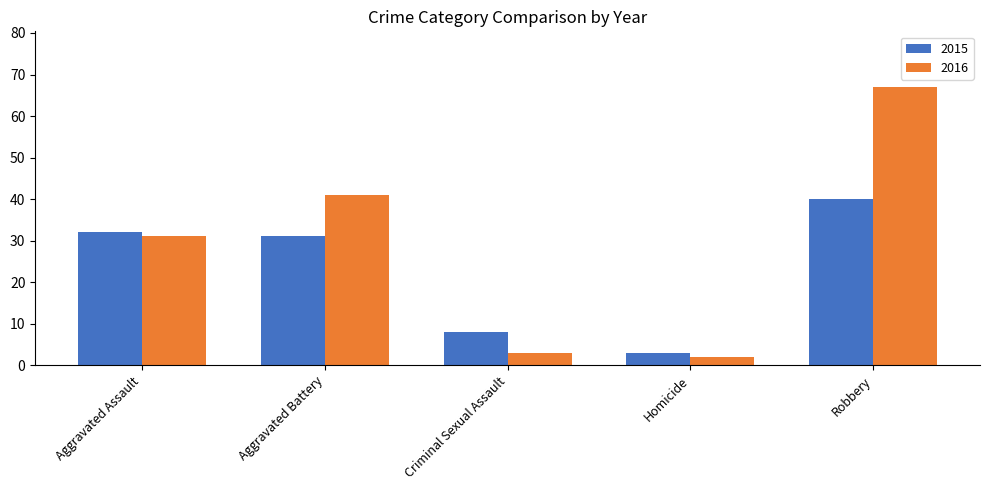

Reading left to right, what are all the values shown in this chart?

2015: Aggravated Assault=32	Aggravated Battery=31	Criminal Sexual Assault=8	Homicide=3	Robbery=40
2016: Aggravated Assault=31	Aggravated Battery=41	Criminal Sexual Assault=3	Homicide=2	Robbery=67